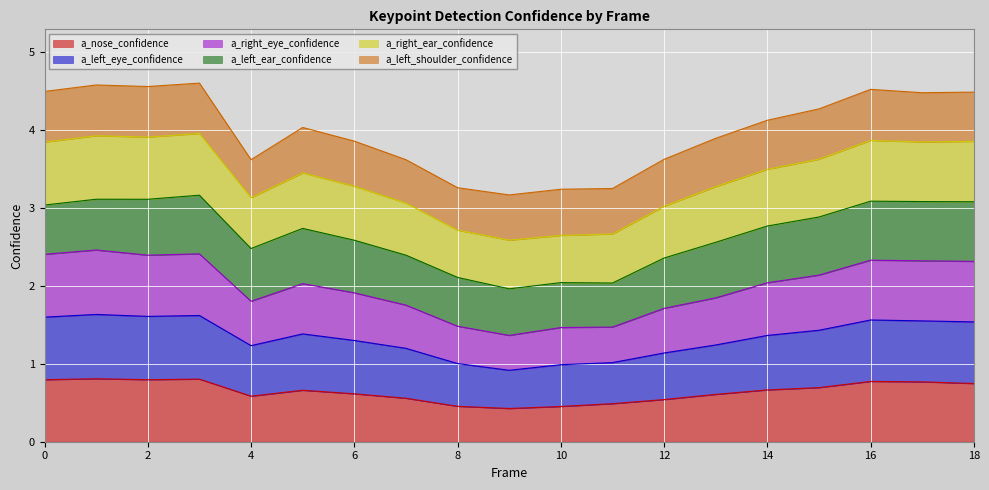

At which category does a_right_eye_confidence reach its first local valley?

2